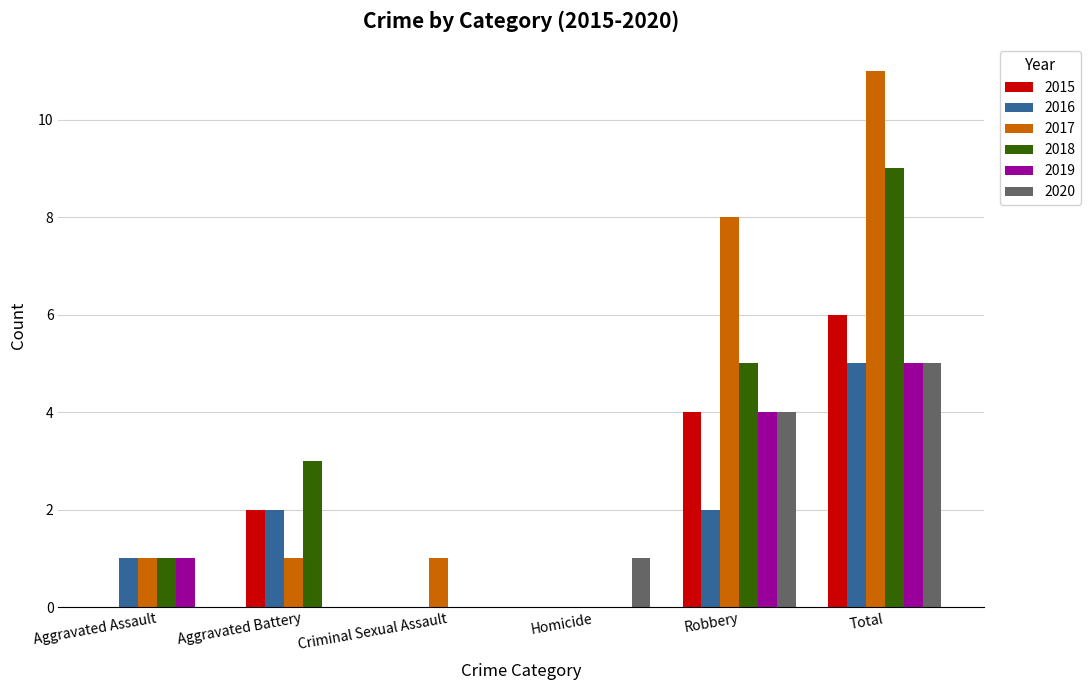

Reading left to right, what are all the values shown in this chart?

2015: Aggravated Assault=0	Aggravated Battery=2	Criminal Sexual Assault=0	Homicide=0	Robbery=4	Total=6
2016: Aggravated Assault=1	Aggravated Battery=2	Criminal Sexual Assault=0	Homicide=0	Robbery=2	Total=5
2017: Aggravated Assault=1	Aggravated Battery=1	Criminal Sexual Assault=1	Homicide=0	Robbery=8	Total=11
2018: Aggravated Assault=1	Aggravated Battery=3	Criminal Sexual Assault=0	Homicide=0	Robbery=5	Total=9
2019: Aggravated Assault=1	Aggravated Battery=0	Criminal Sexual Assault=0	Homicide=0	Robbery=4	Total=5
2020: Aggravated Assault=0	Aggravated Battery=0	Criminal Sexual Assault=0	Homicide=1	Robbery=4	Total=5